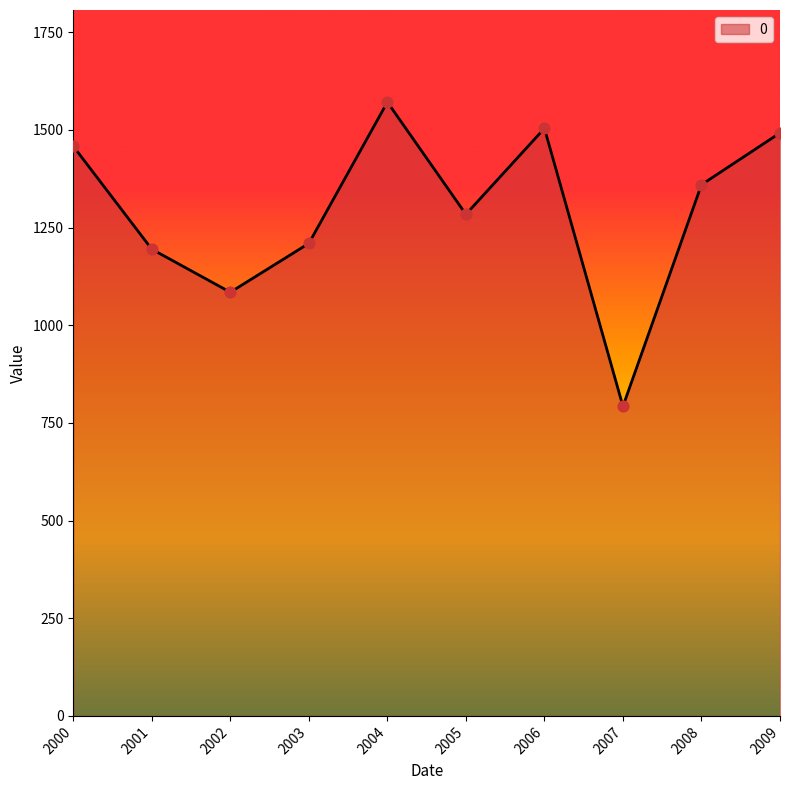

What is the change in value from 2001 to 2004?

+376.6